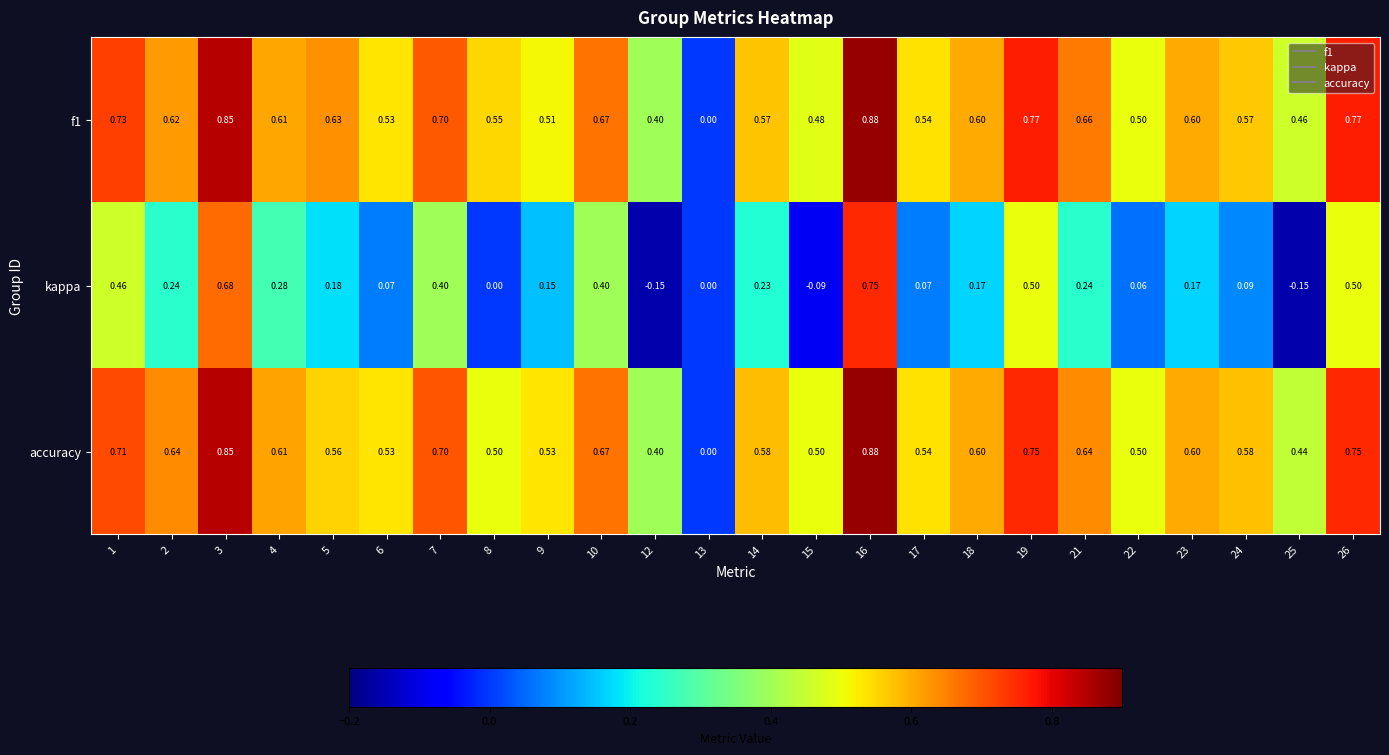

Between 5 and 26, which series saw the biggest shift?

kappa